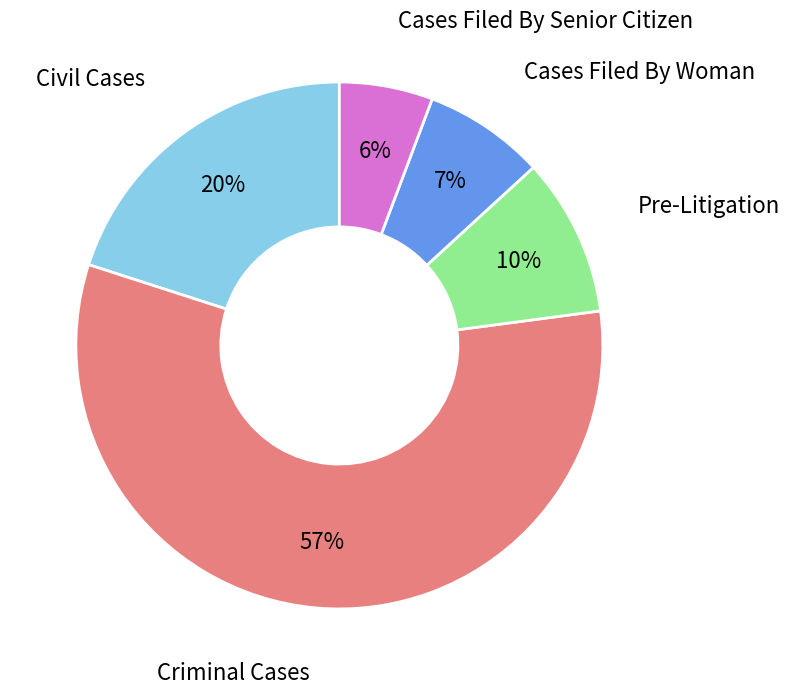

Does any single category account for the majority?

Yes